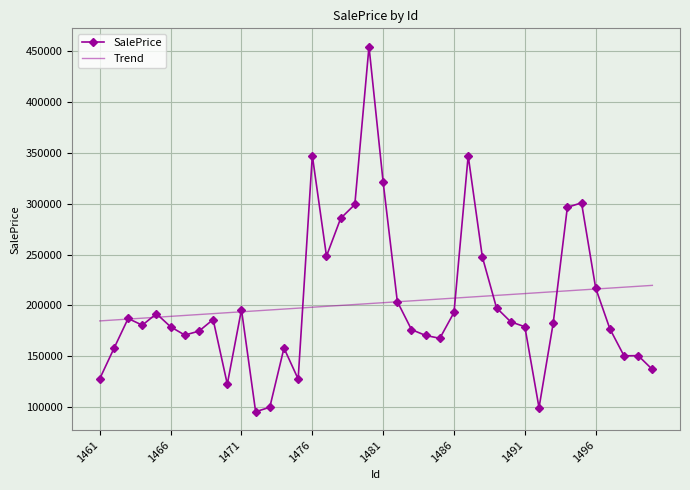

What is the minimum value shown in the chart?

95043.9